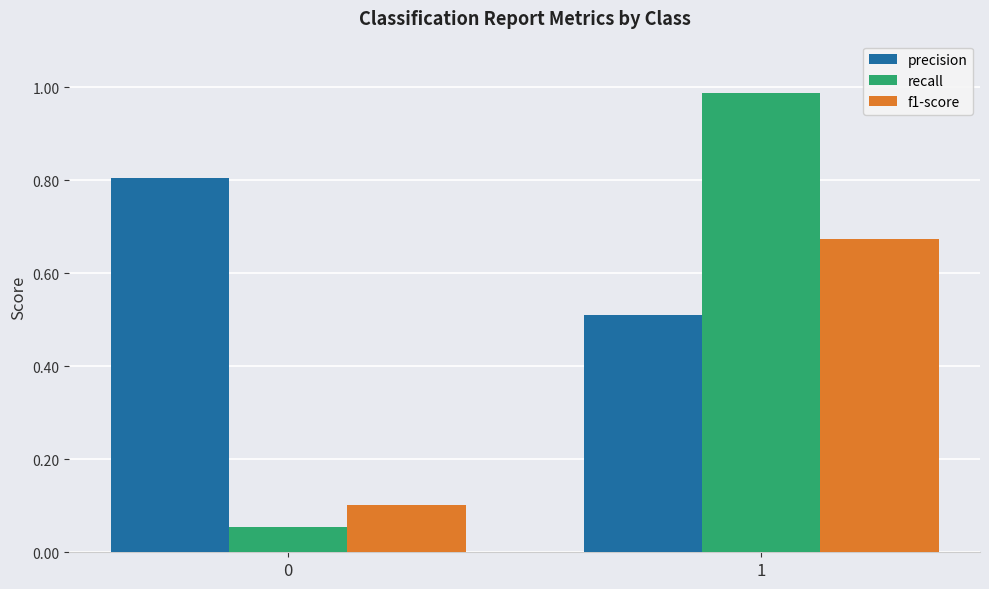

Rank the series at 0 from lowest to highest value.

recall, f1-score, precision